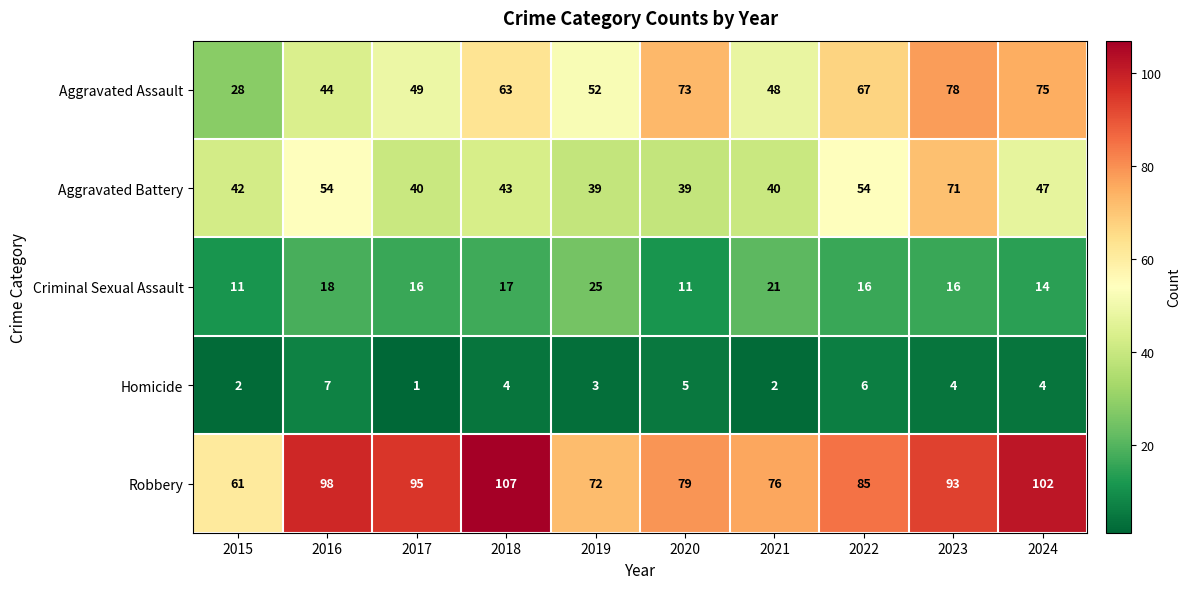

What is the average value of the Homicide series?

4